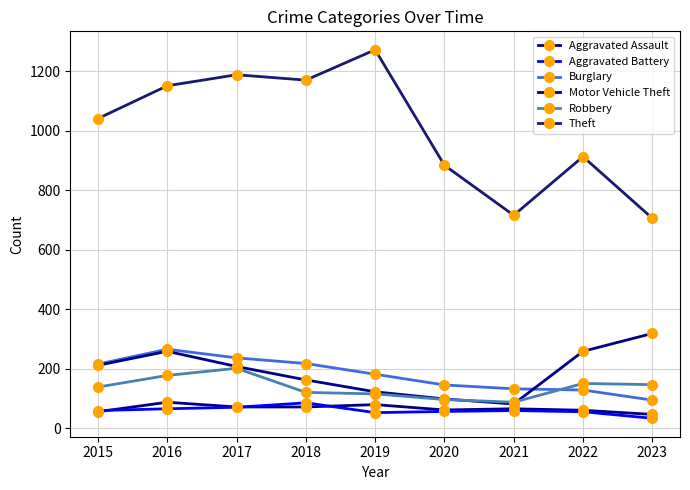

Which label corresponds to the smallest value in the chart?

2023